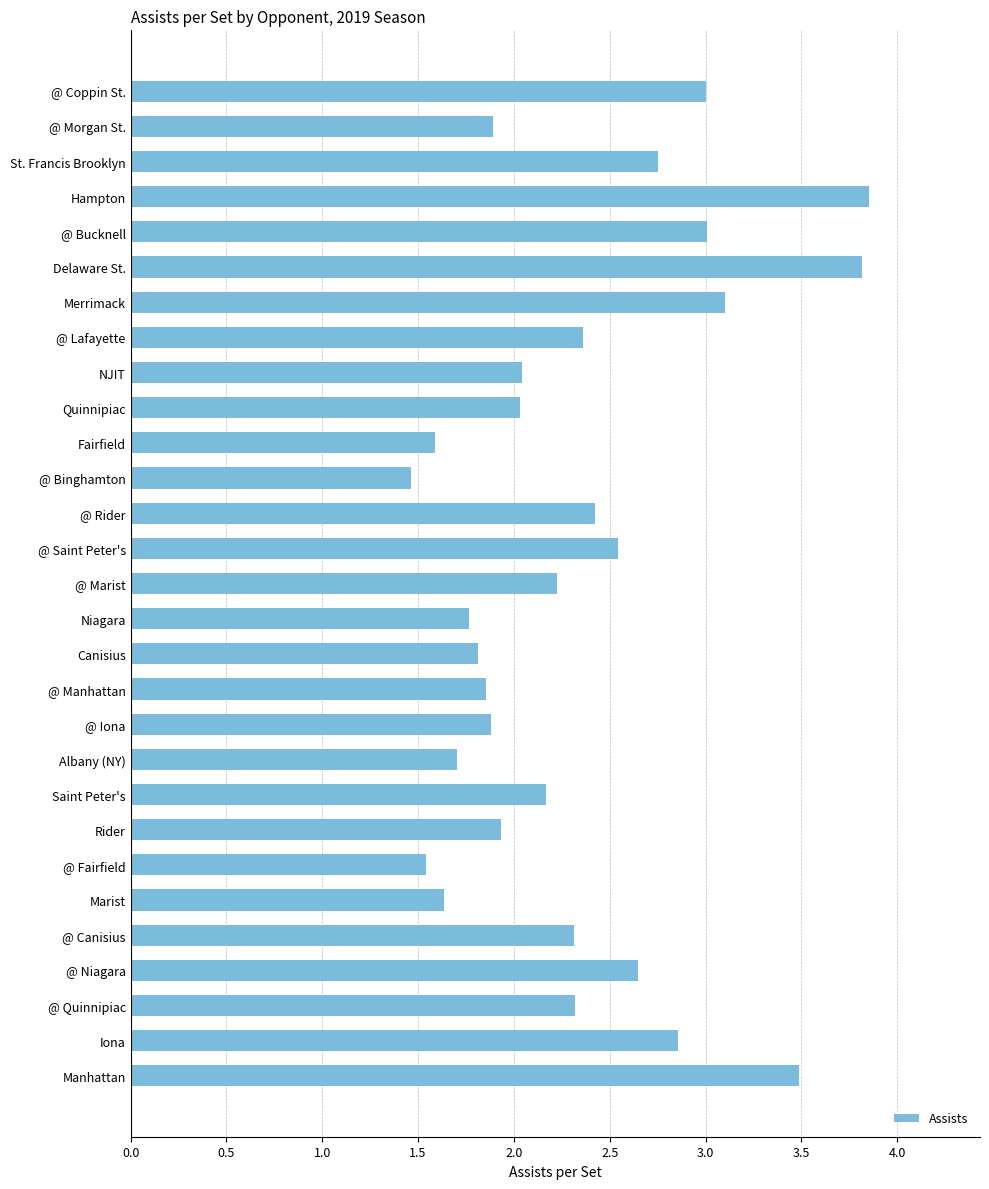

How many data points are less than 2?

11